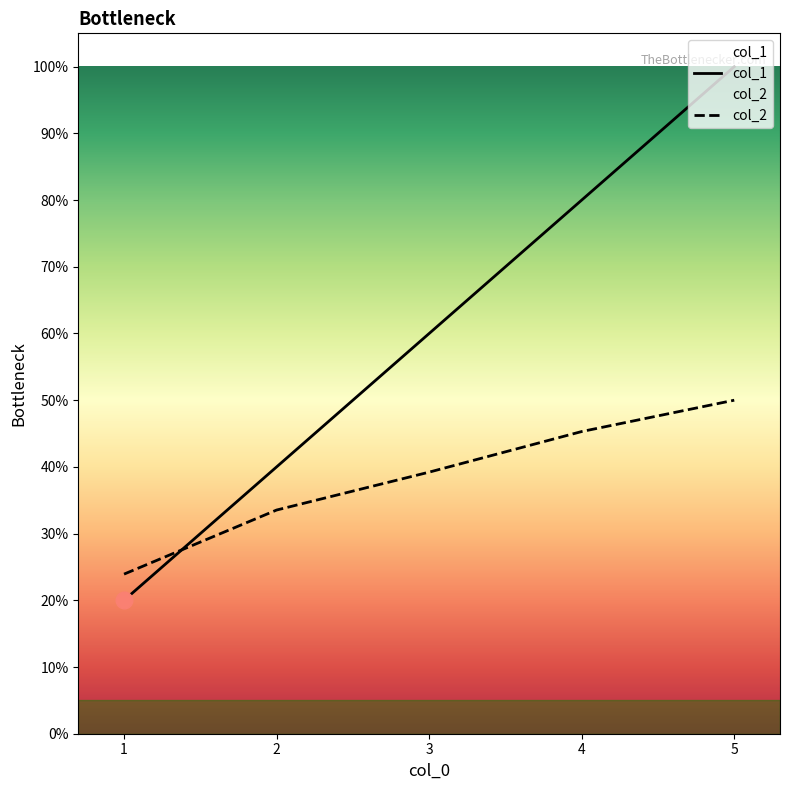

List the labels in order of col_1 value, smallest first.

1, 2, 3, 4, 5